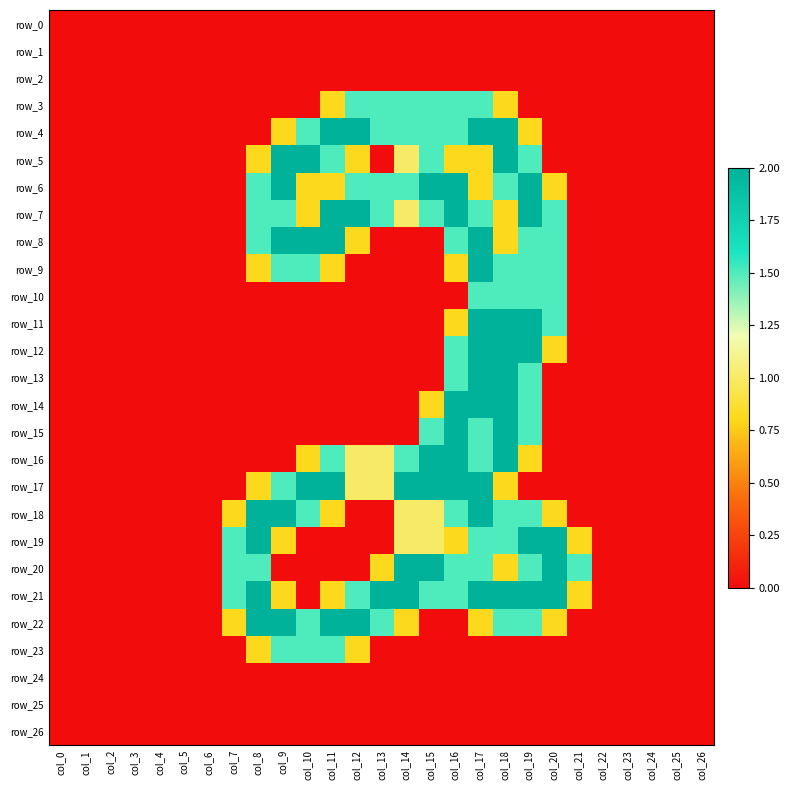

The value of row_9 at col_14 is 0.0. True or false?

True